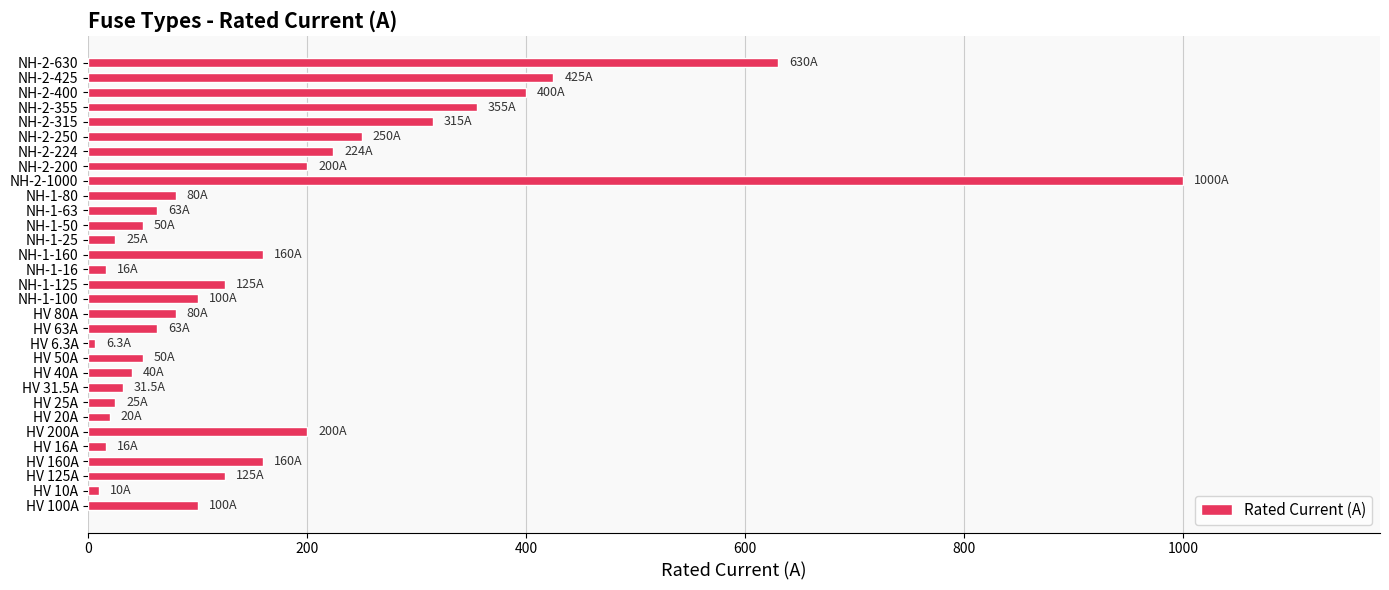

What is the smallest value displayed?

6.3